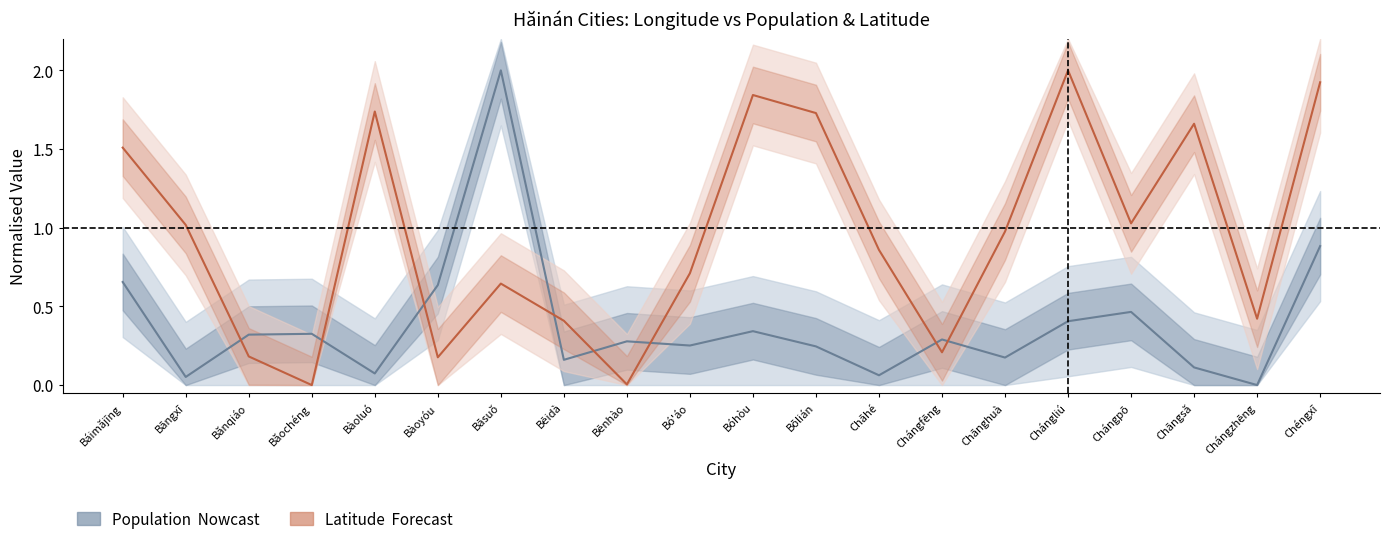

How many lines are shown in the chart?

2